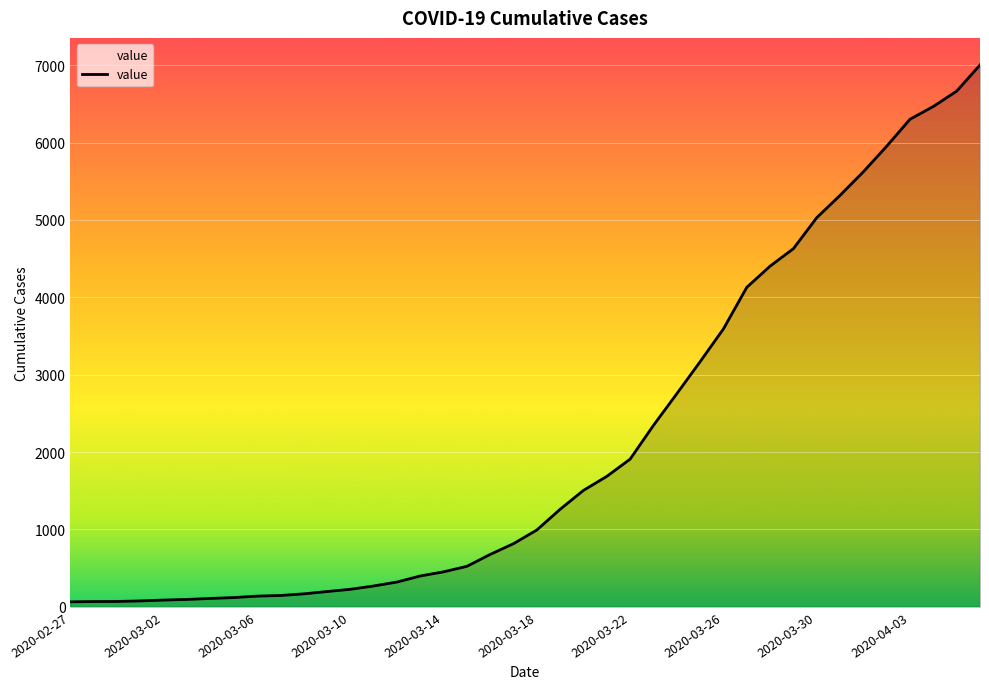

What is the maximum value shown in the chart?

7003